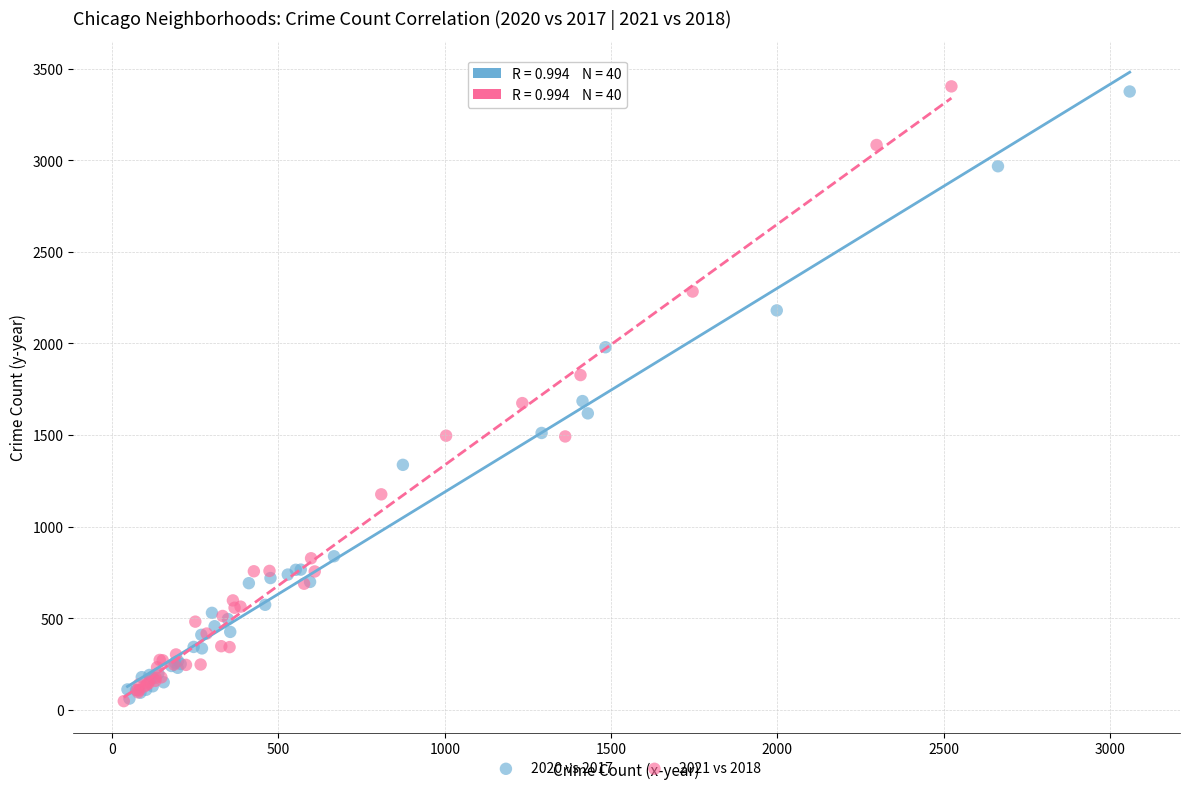

Which series has the widest spread of Y values?

2021 vs 2018